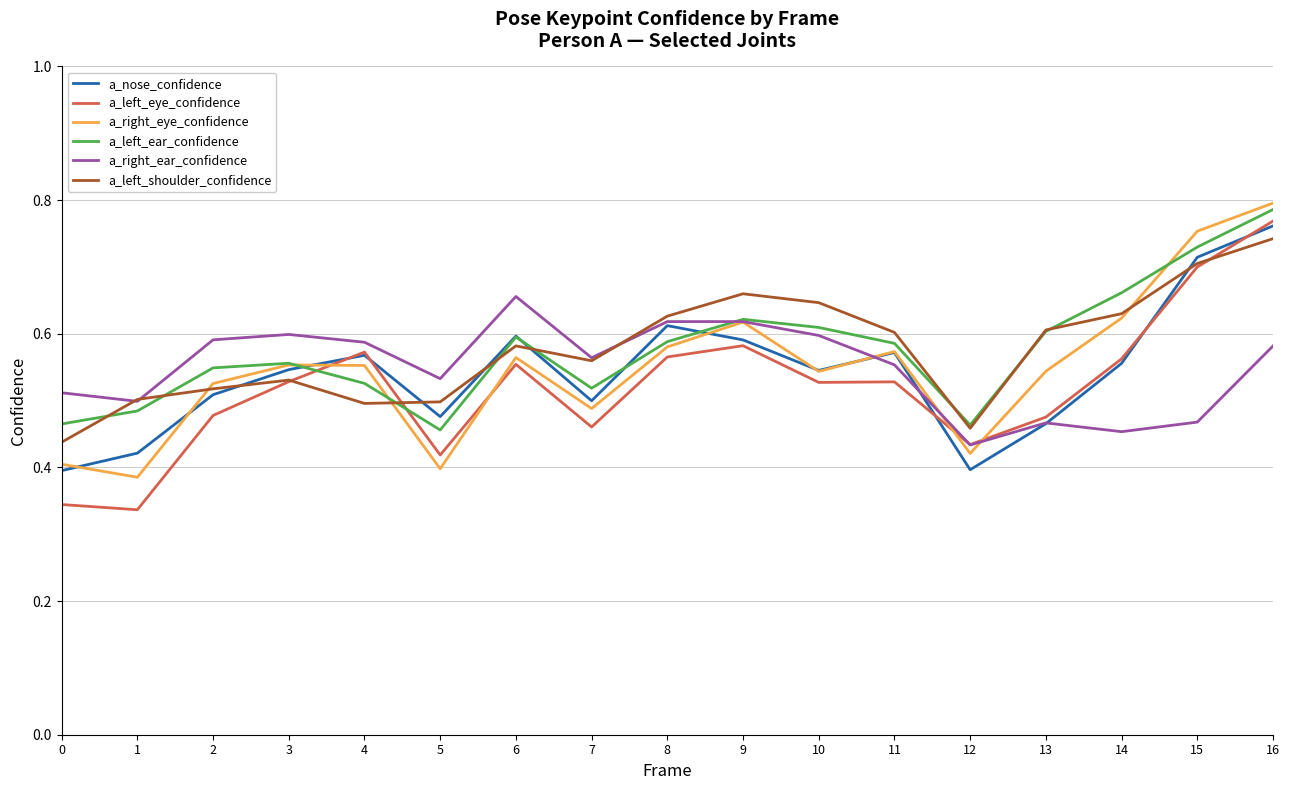

Between 12 and 14, which series saw the biggest shift?

a_right_eye_confidence